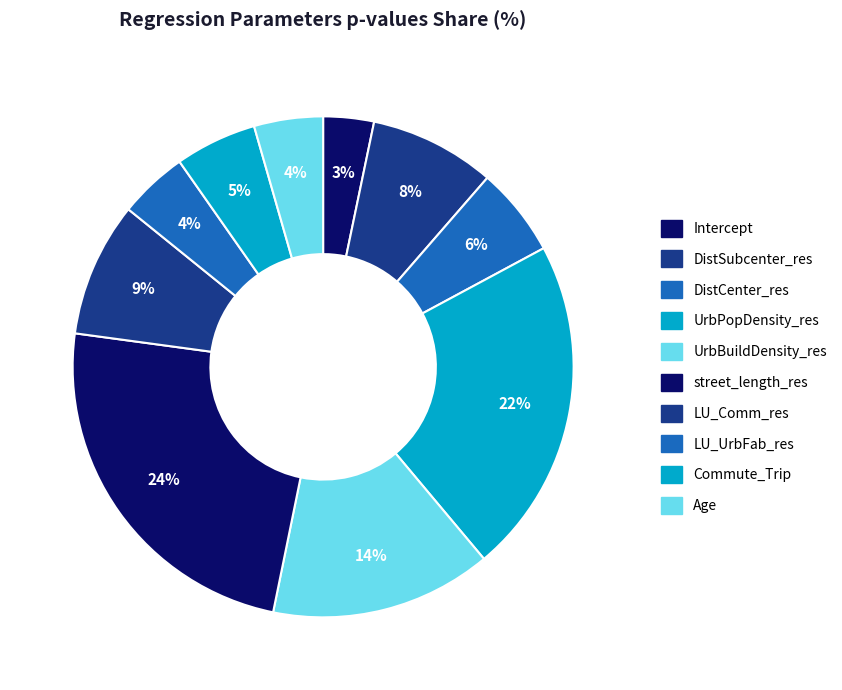

How many segments does this pie chart have?

10